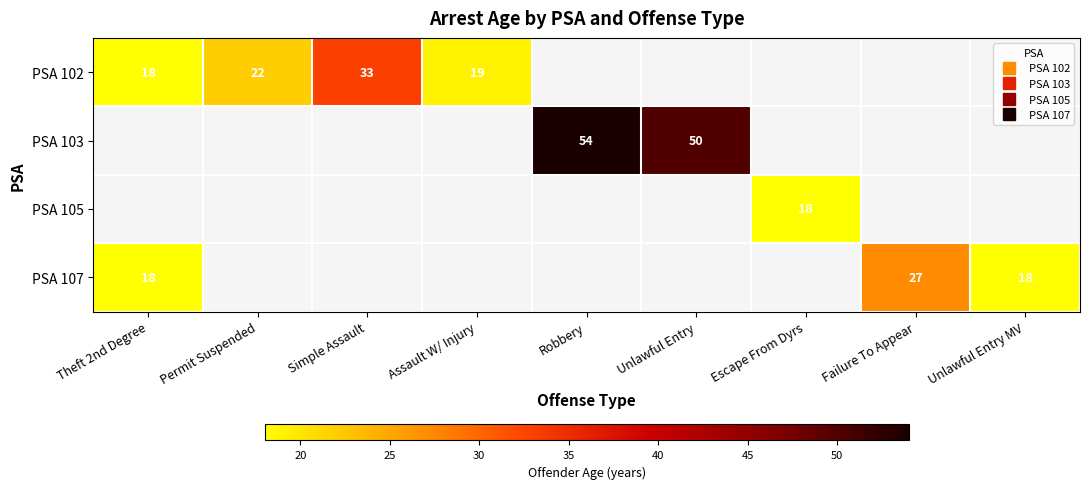

What is the sum of the PSA 103 values at Robbery and Escape From Dyrs?

54